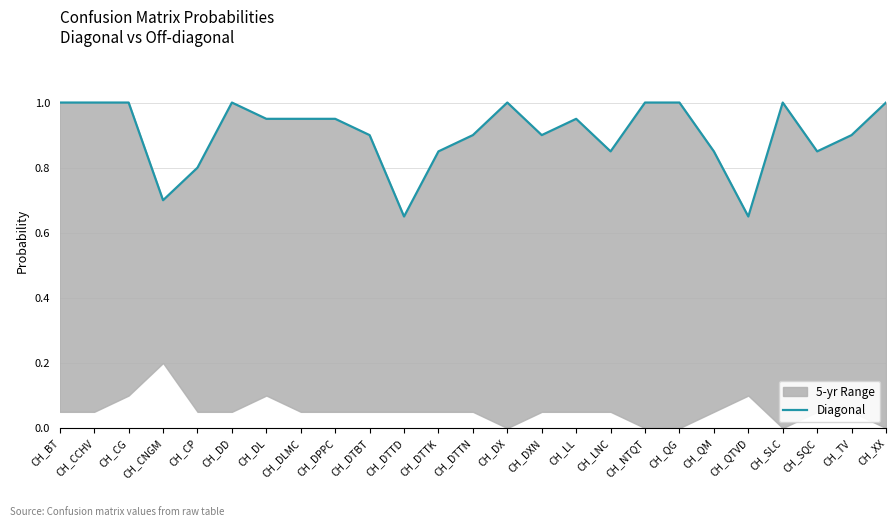

The value at CH_DL is 0.6. True or false?

False